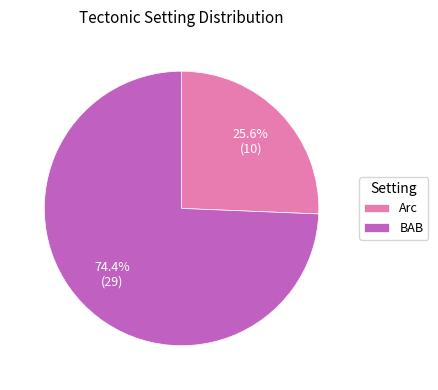

Is Arc the majority of the pie?

No